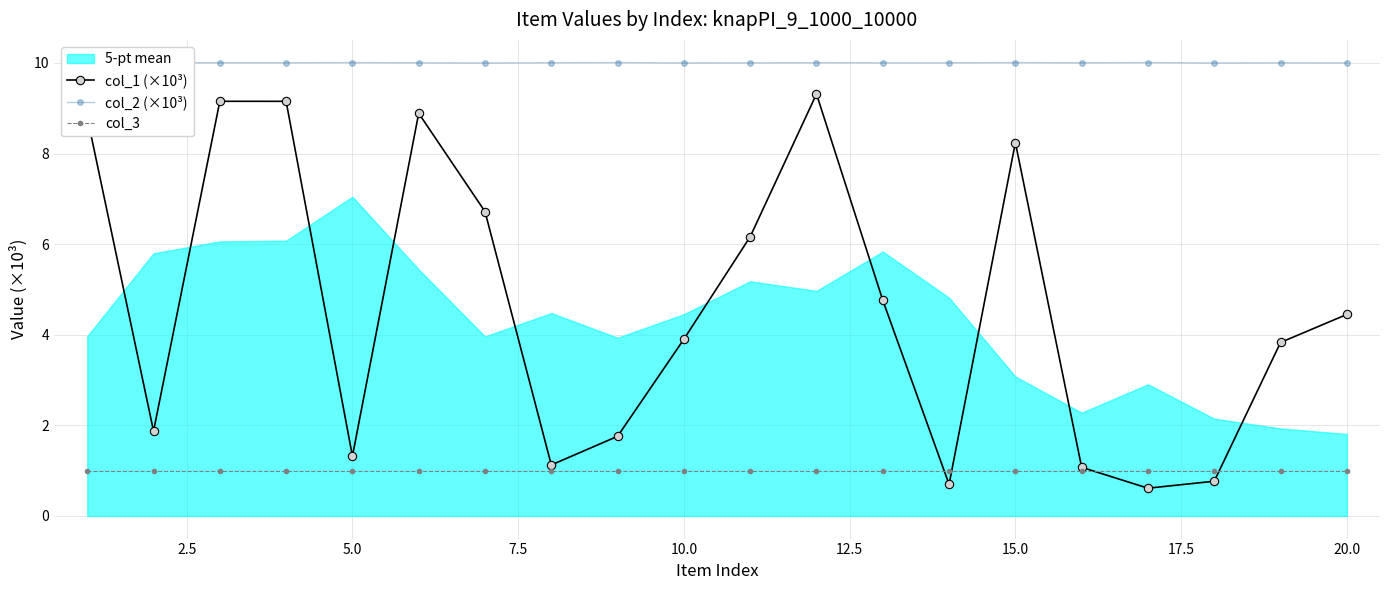

What is the maximum value for col_1 (×10³)?

9.3